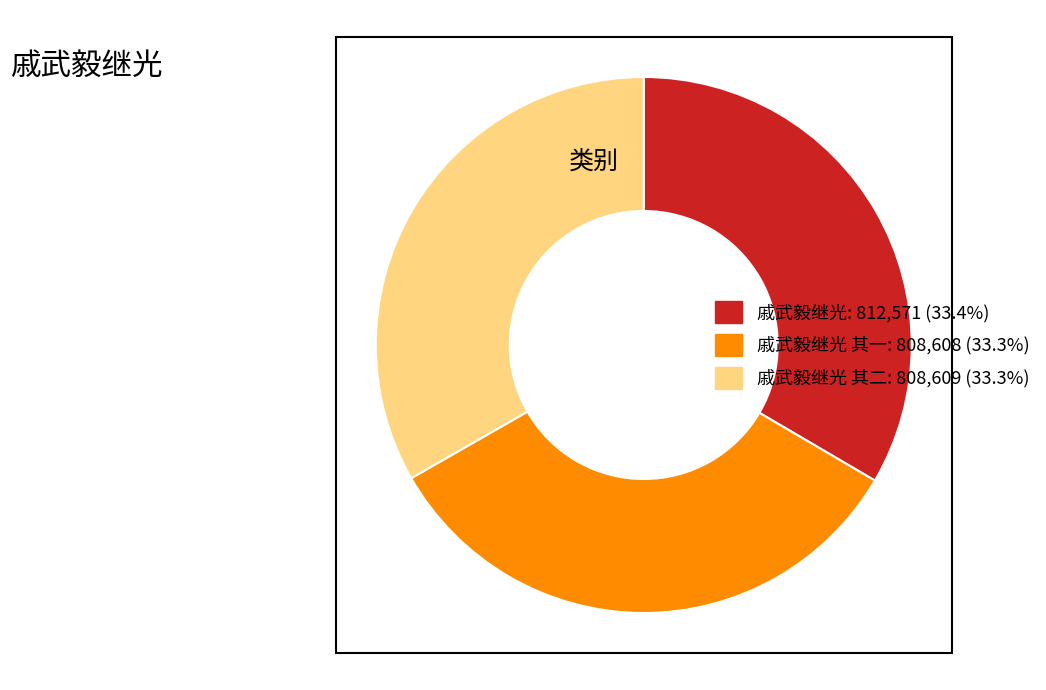

Is there a majority slice in this chart?

No